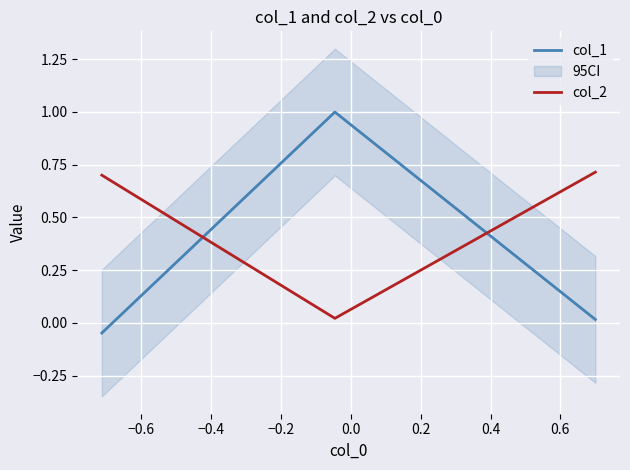

Reading left to right, transcribe all the data shown in this chart.

col_1: 0.0	1.0	-0.0
col_2: 0.7	0.0	0.7